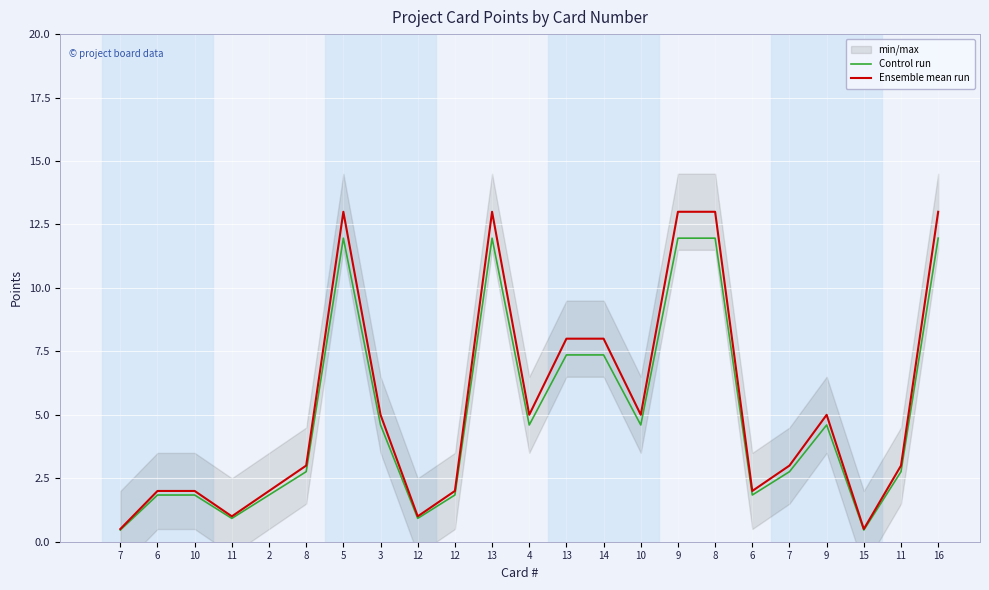

Which category has the lowest value across all series?

7